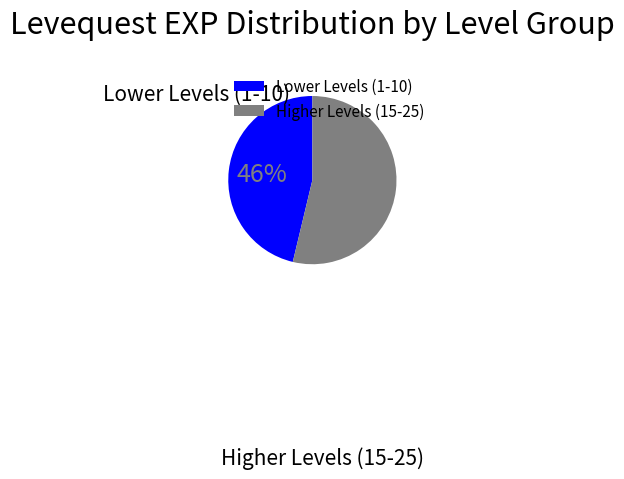

Is there any slice that represents more than half of the pie?

Yes